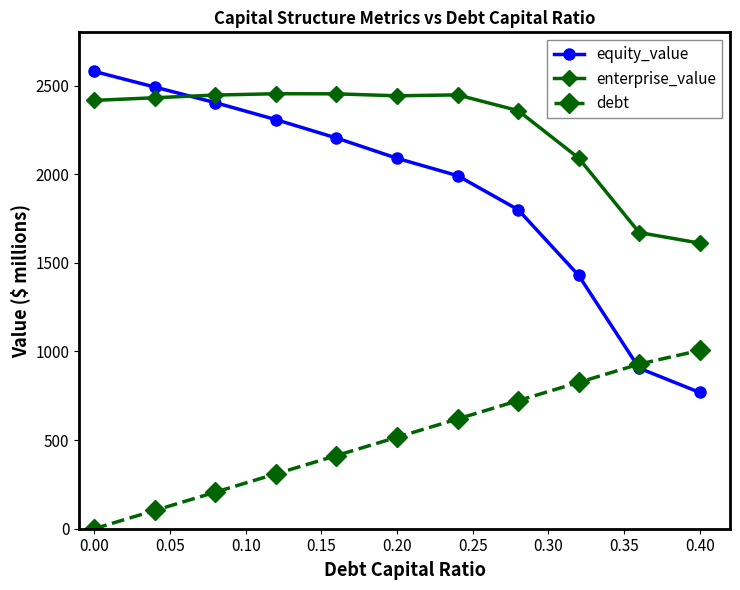

Which series has the largest range (max minus min)?

equity_value